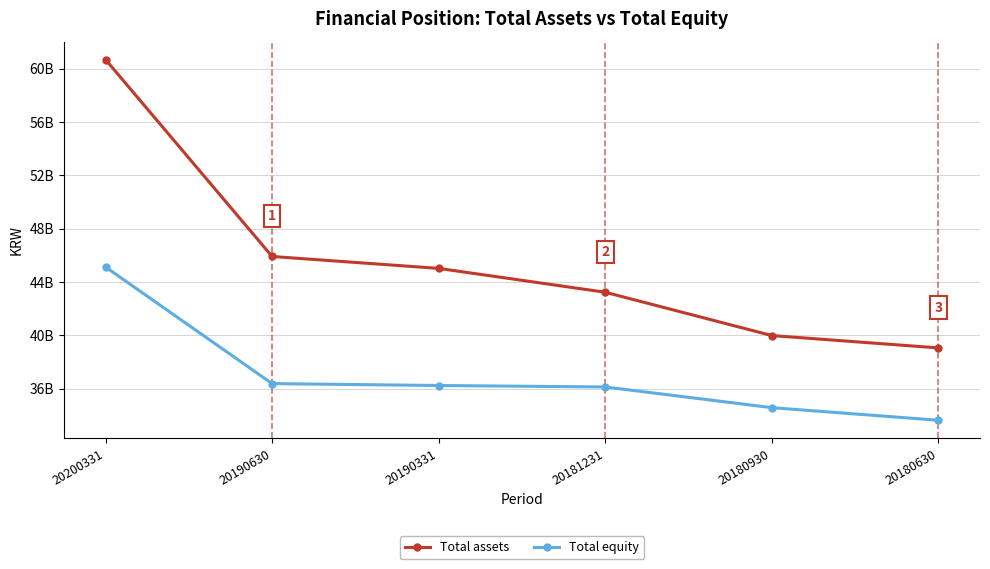

What is the value of the Total assets point at the 5th from the left?

39974987093